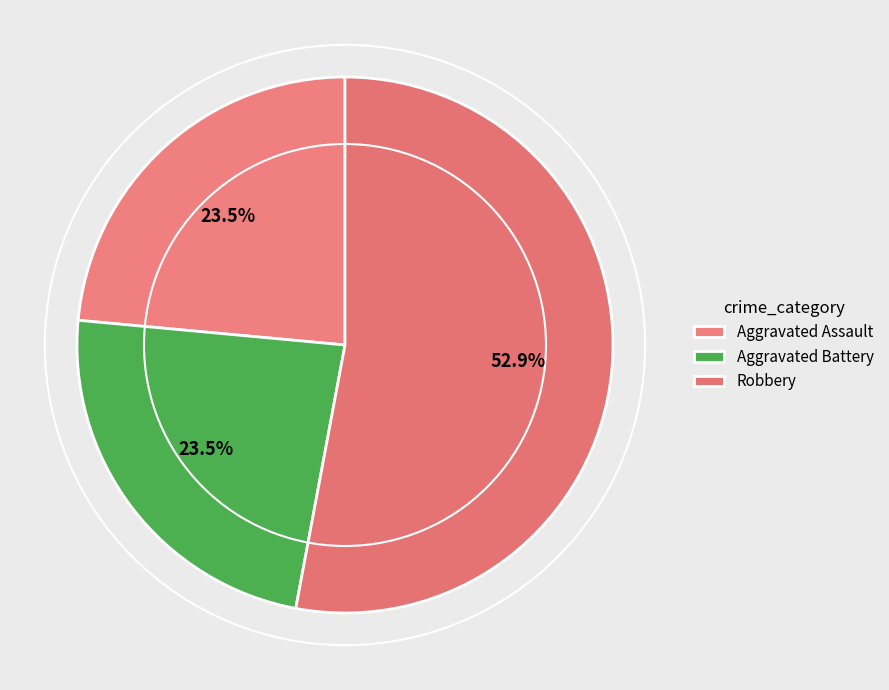

To the nearest percent, what is the combined percentage of Aggravated Assault and Aggravated Battery?

47%